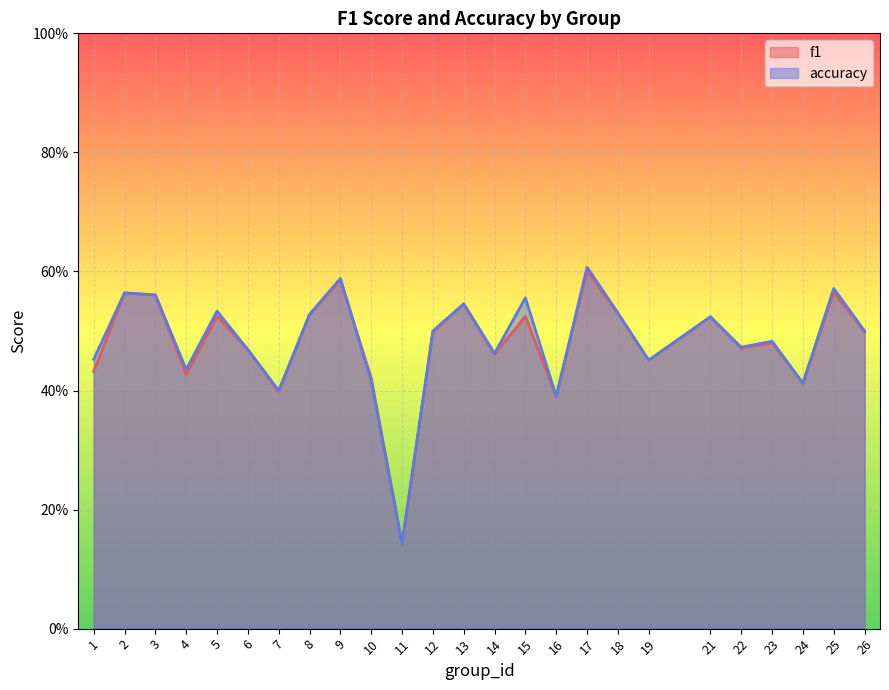

What is the approximate value of accuracy at 13?

0.5